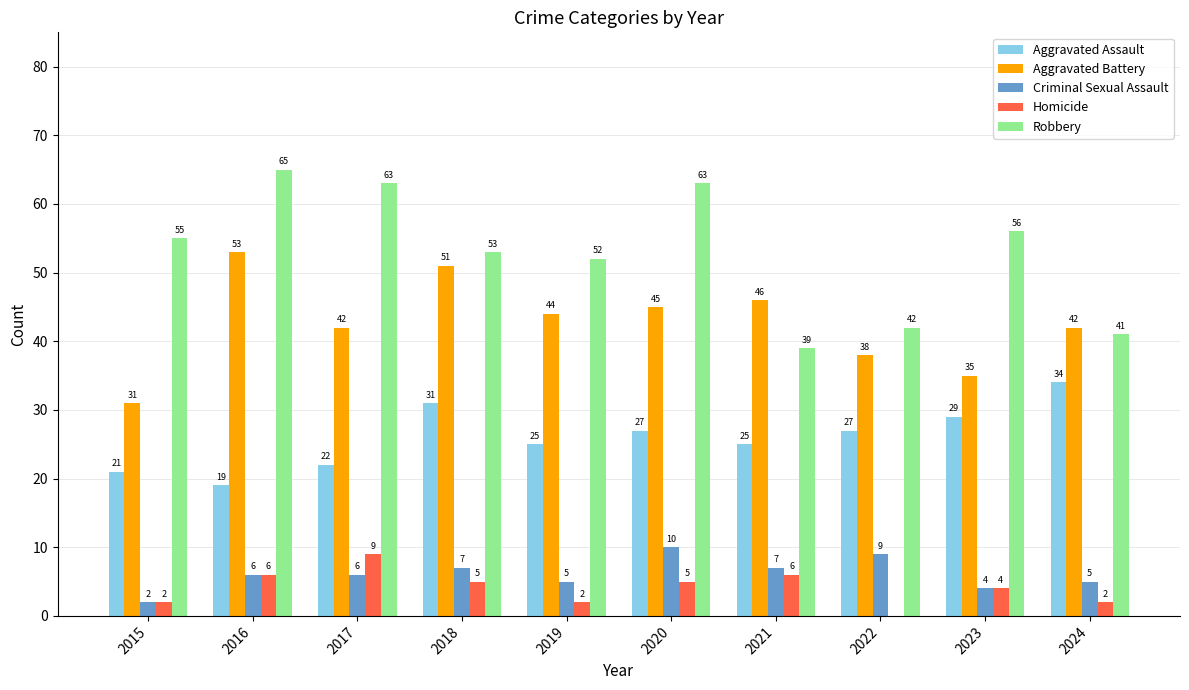

Which label corresponds to the largest value in the chart?

2016